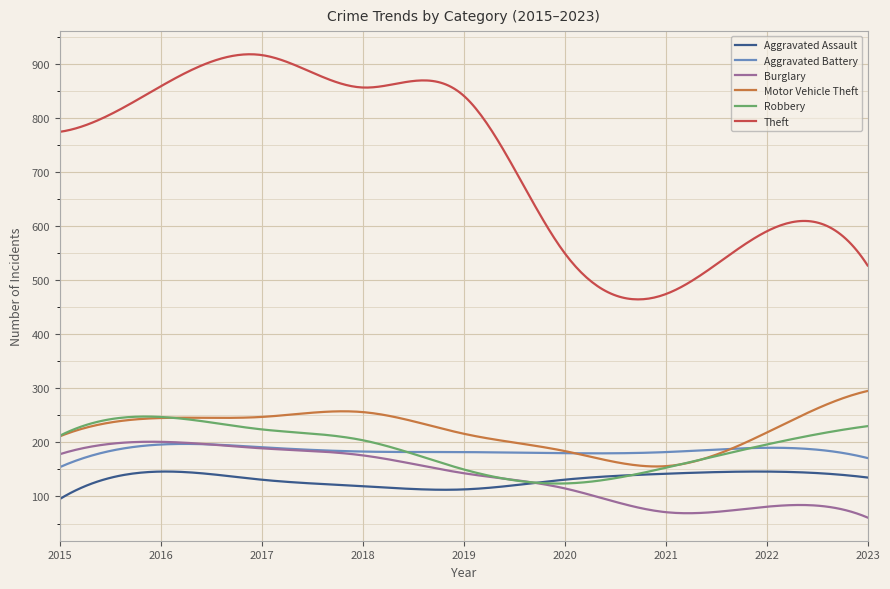

What is the maximum value shown in the chart?

917.4